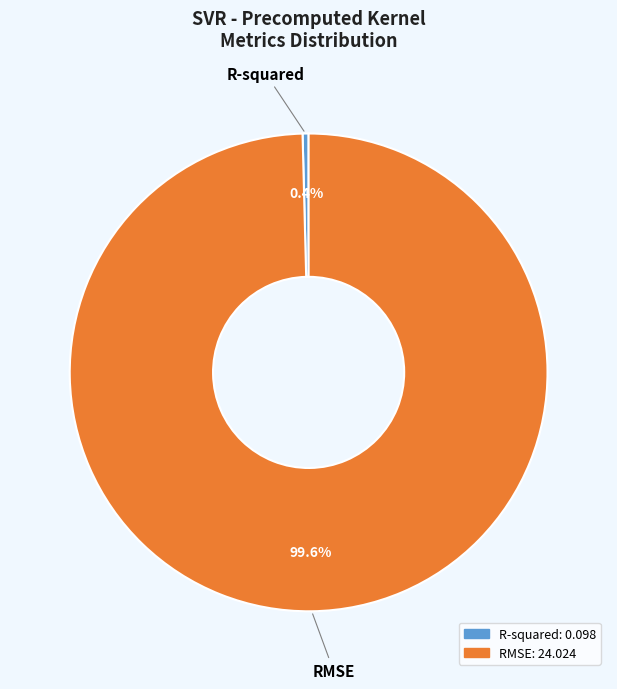

Is there a majority slice in this chart?

Yes